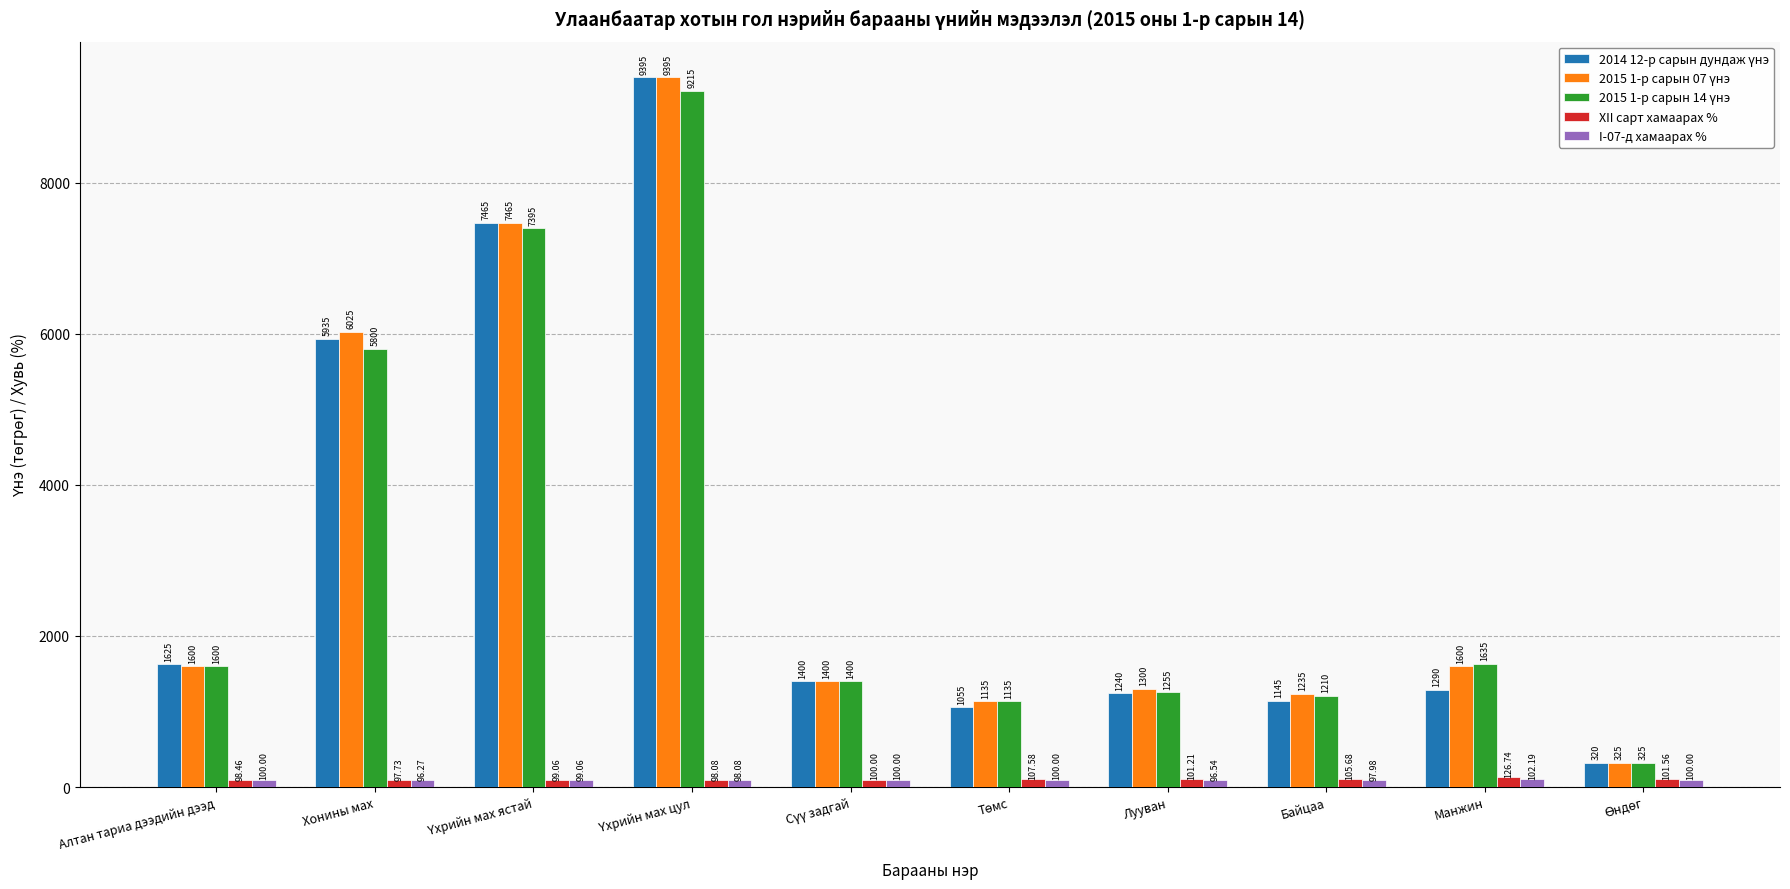

At which category does the chart reach its minimum across all series?

Хонины мах